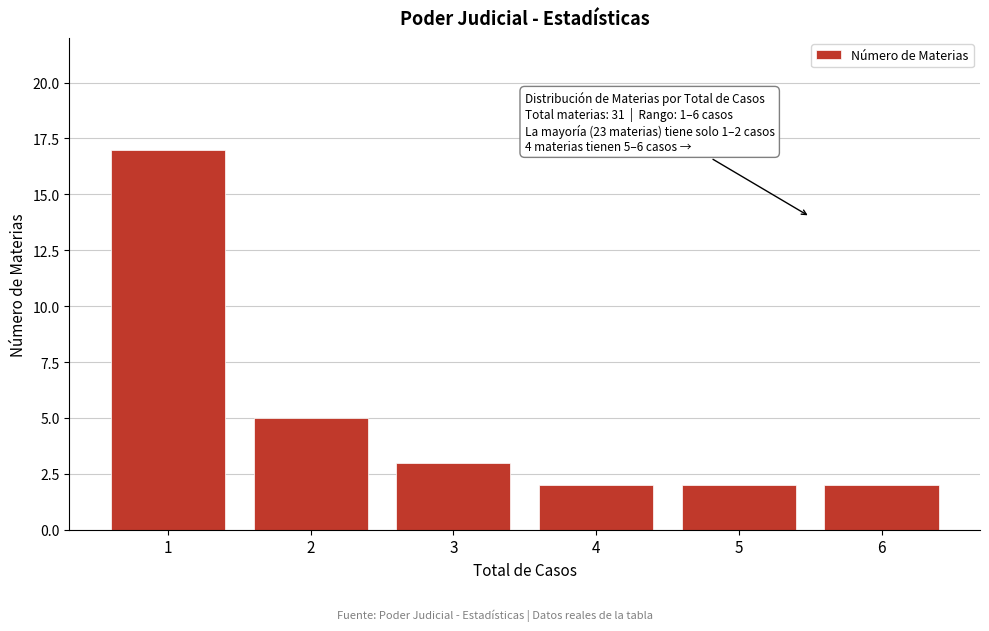

Reading right to left, what are all the values shown in this chart?

6=2	5=2	4=2	3=3	2=5	1=17